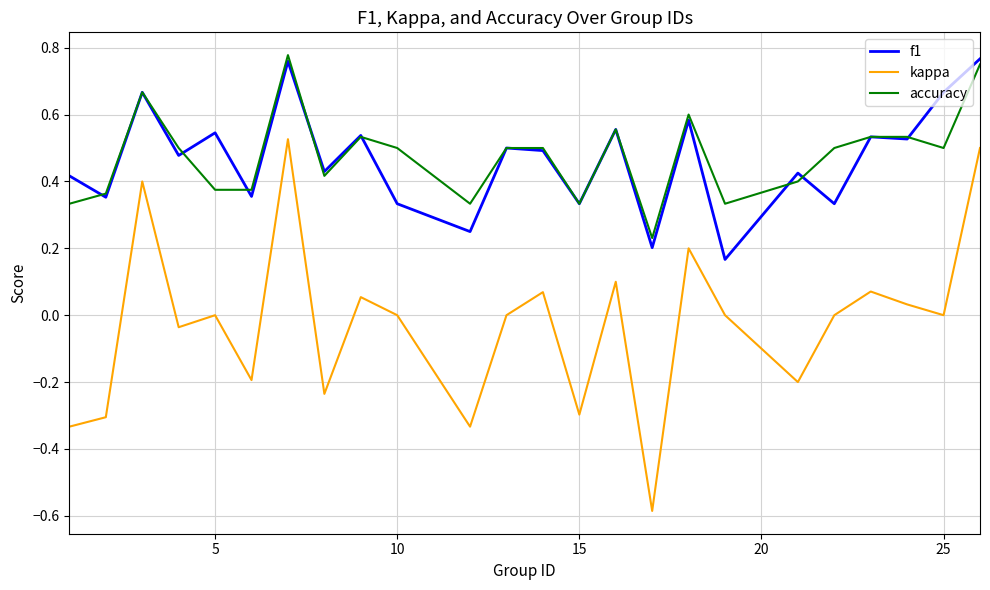

Count the accuracy values in the range 0 to 1.

24